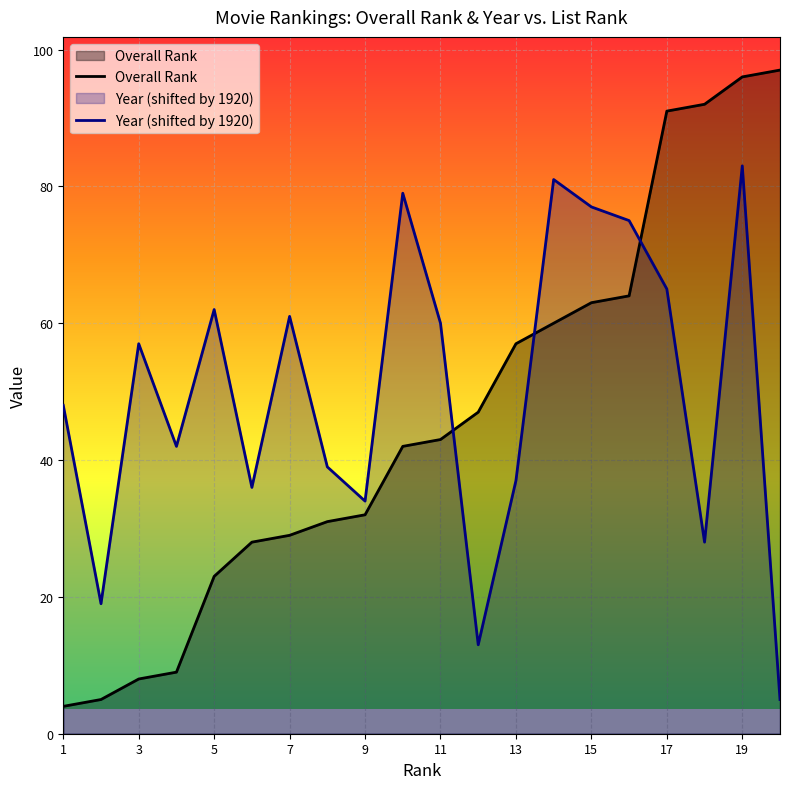

What is the difference between the Overall Rank values at 19 and 15?

33